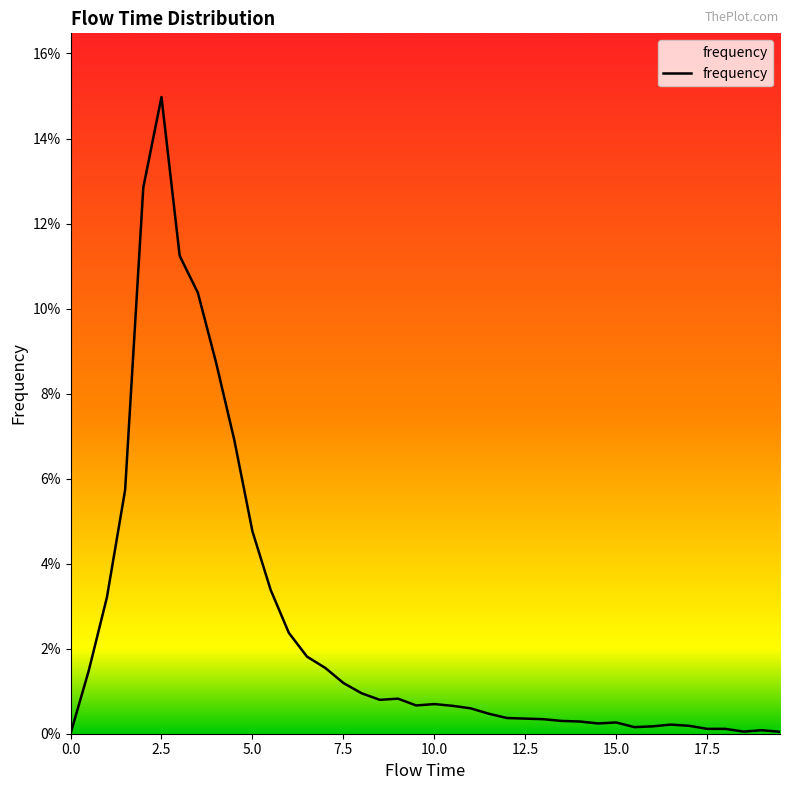

Does the chart display data point markers on the line(s)?

No